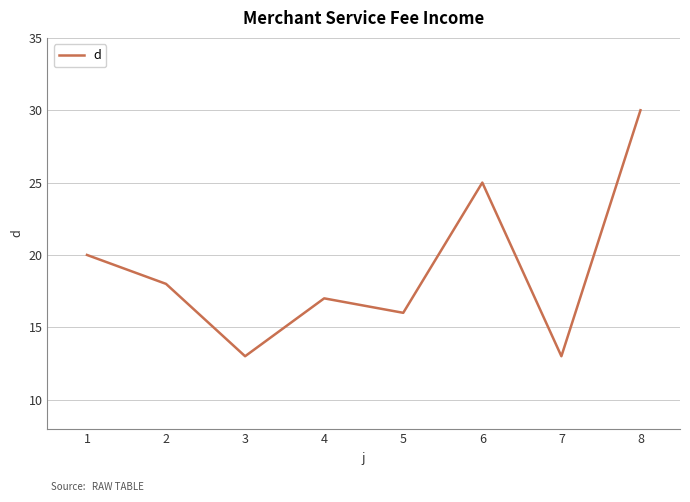

True or false: the data has more than 2 interior local peaks.

False